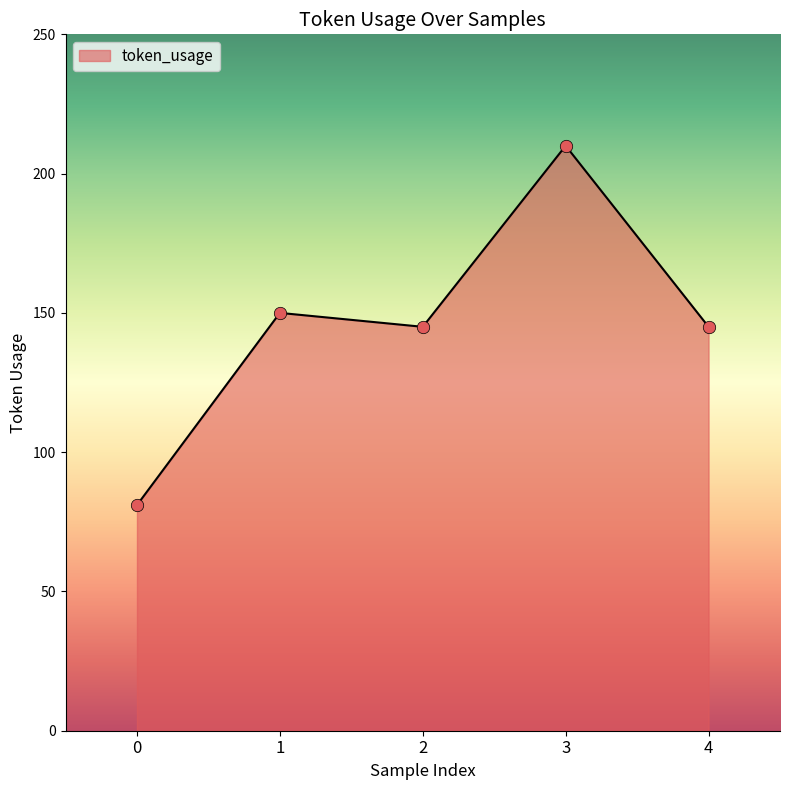

Which has a higher value, 1 or 4?

1